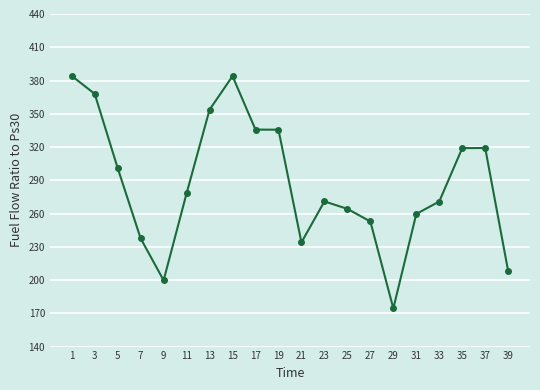

At which label does the data first exceed 278?

1